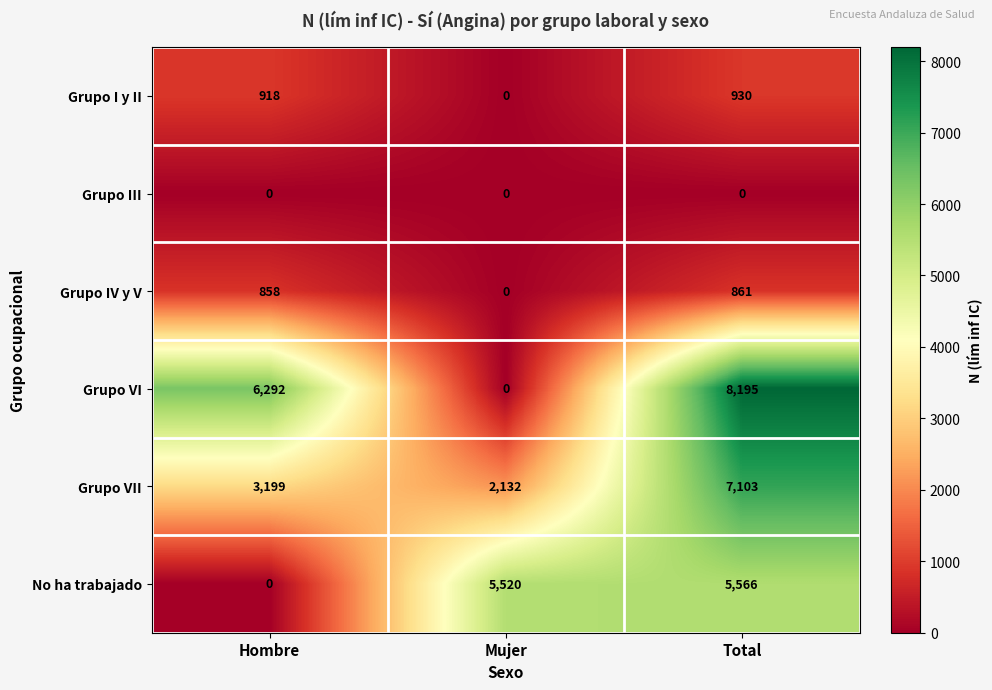

Which series has the largest total across all categories?

Grupo VI